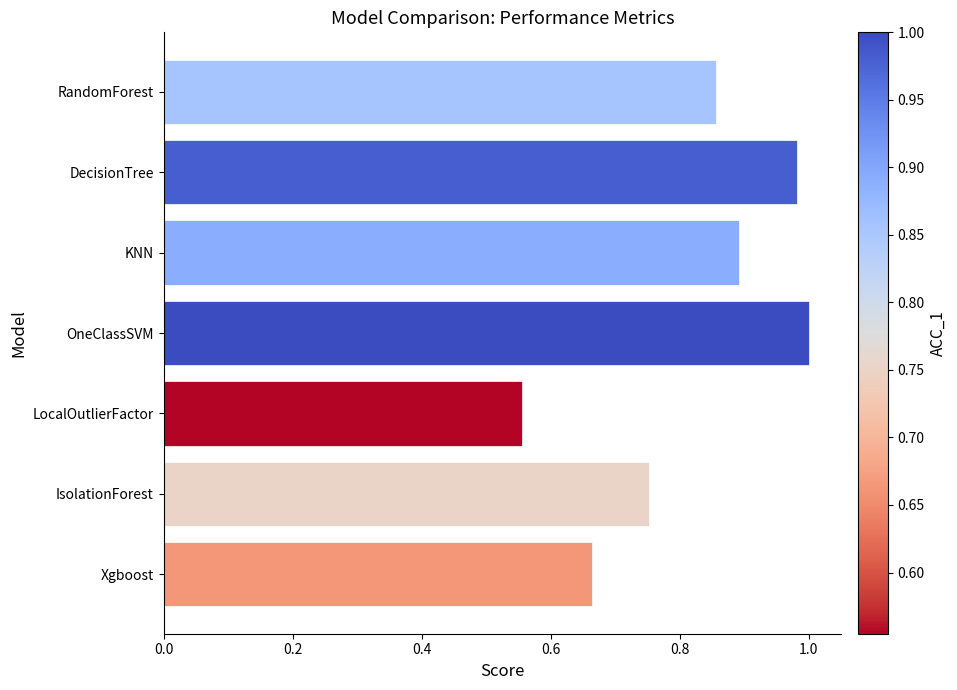

Where is the data nearest to the value 0?

LocalOutlierFactor